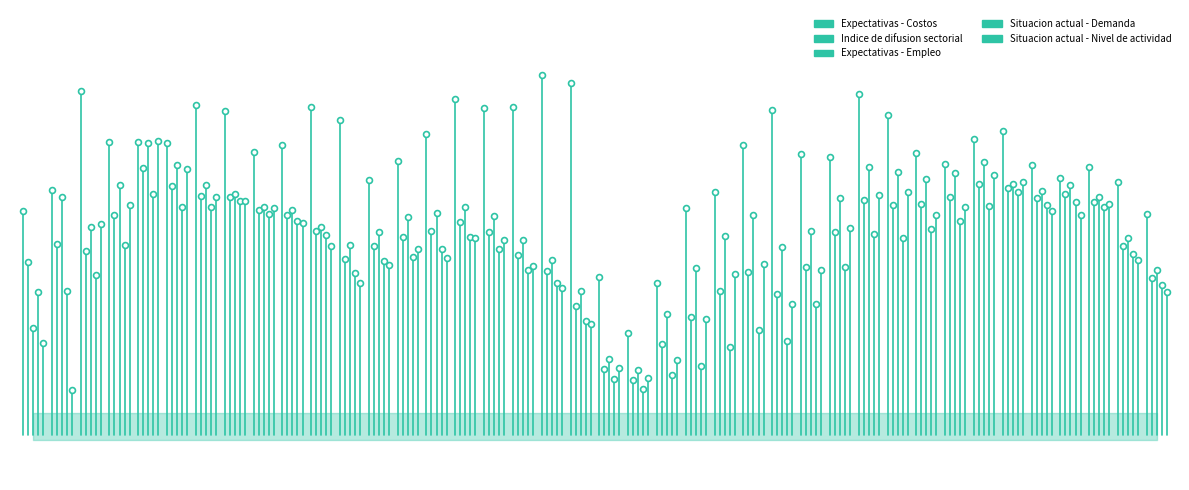

What are all the series names shown in the legend?

Expectativas - Costos, Indice de difusion sectorial, Expectativas - Empleo, Situacion actual - Demanda, Situacion actual - Nivel de actividad